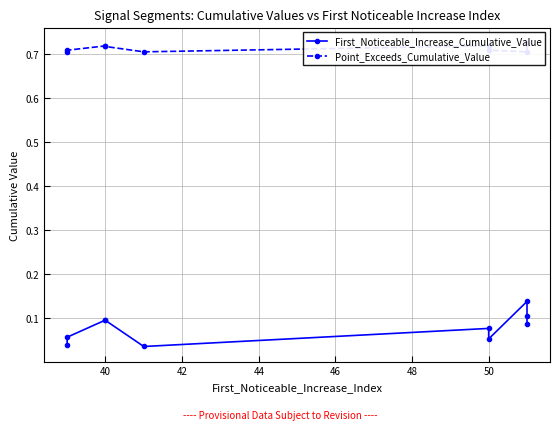

The First_Noticeable_Increase_Cumulative_Value series shows 0.0 at 38. True or false?

False